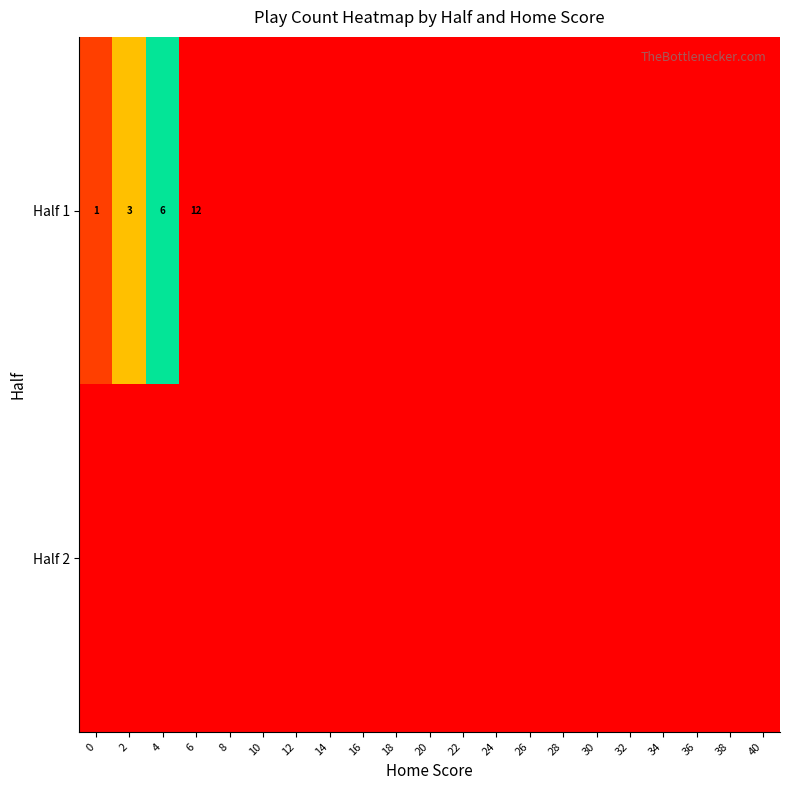

Rank the categories by Half 1 value from highest to lowest.

6, 4, 2, 0, 8, 10, 12, 14, 16, 18, 20, 22, 24, 26, 28, 30, 32, 34, 36, 38, 40